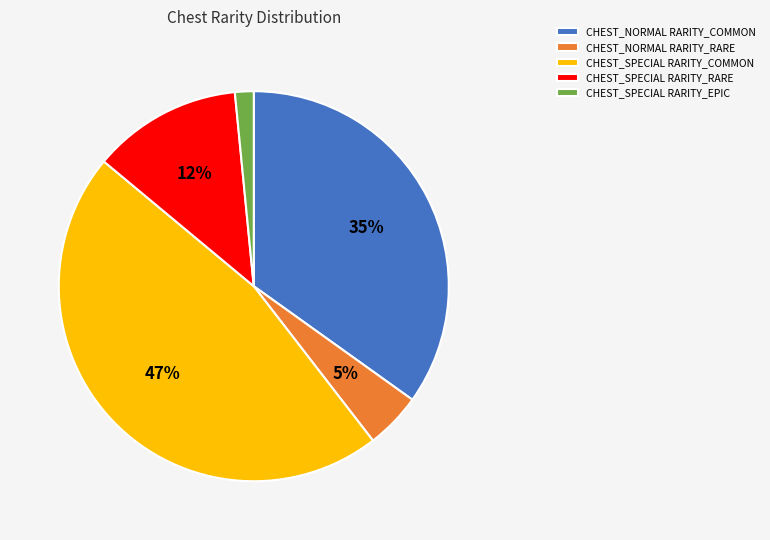

Is there any slice that represents more than half of the pie?

No